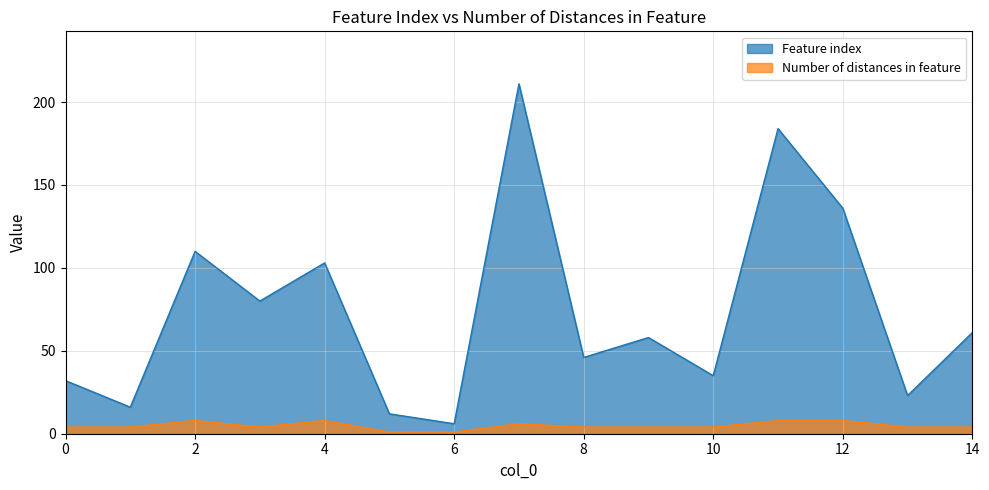

At which label is Feature index closest to 108?

2